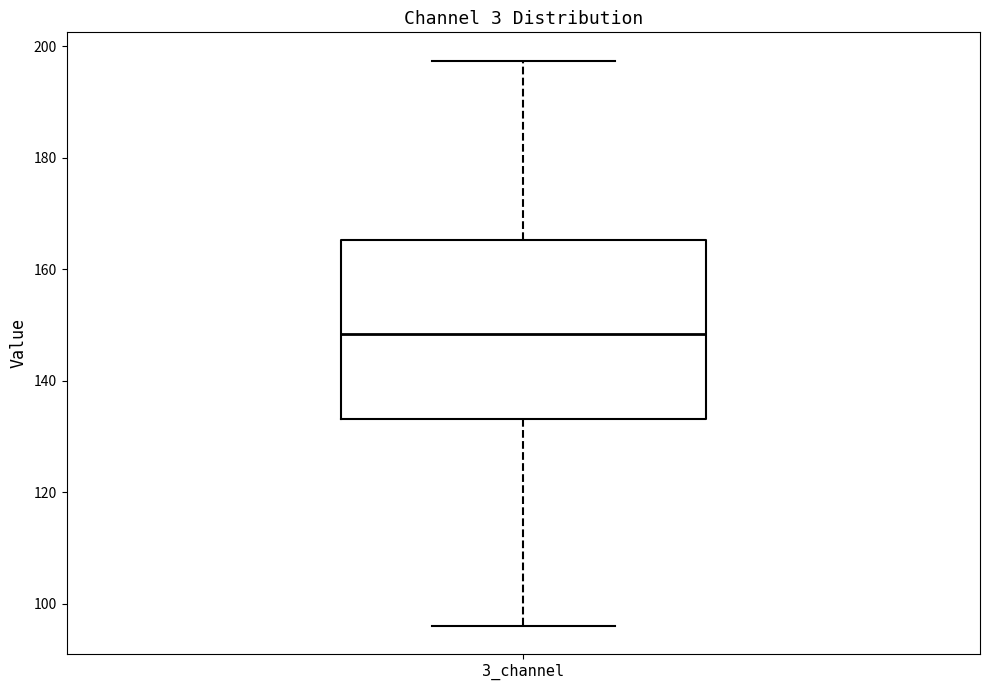

Where is the upper edge of the box for 3_channel on the y-axis? The values are not printed on the chart, so give them approximately, as read against the axis.

166